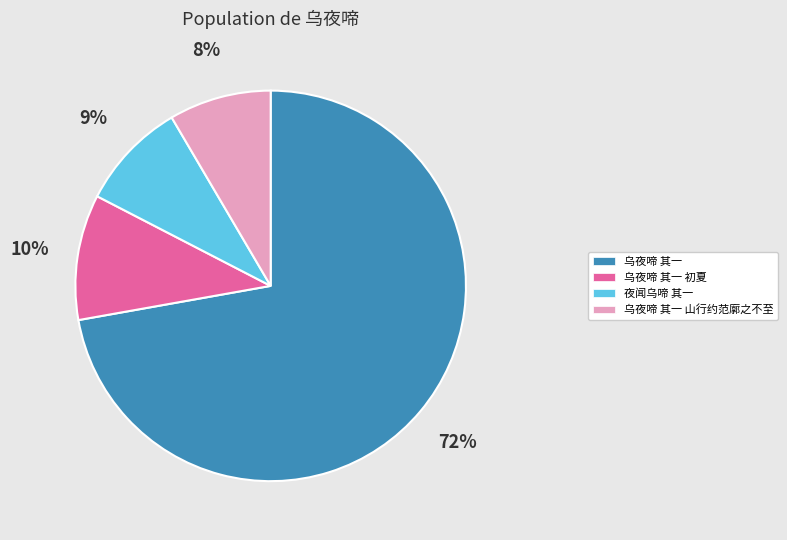

To the nearest percent, what is the average slice percentage?

25%